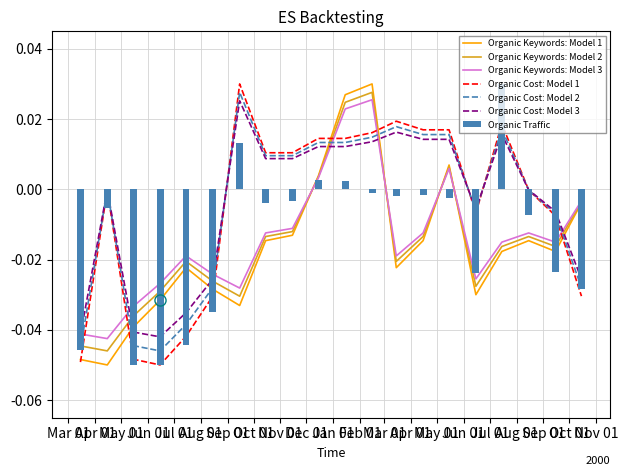

Reading left to right, what are all the values shown in this chart?

Organic Traffic: 20180315=-0.0	20180415=-0.0	20180515=-0.0	20180615=-0.1	20180715=-0.0	20180815=-0.0	20180915=0.0	20181015=-0.0	20181115=-0.0	20181215=0.0	20190115=0.0	20190215=-0.0	20190315=-0.0	20190415=-0.0	20190515=-0.0	20190615=-0.0	20190715=0.0	20190815=-0.0	20190915=-0.0	20191015=-0.0
Organic Keywords: 20180315=-0.0	20180415=-0.1	20180515=-0.0	20180615=-0.0	20180715=-0.0	20180815=-0.0	20180915=-0.0	20181015=-0.0	20181115=-0.0	20181215=0.0	20190115=0.0	20190215=0.0	20190315=-0.0	20190415=-0.0	20190515=0.0	20190615=-0.0	20190715=-0.0	20190815=-0.0	20190915=-0.0	20191015=-0.0
Organic Cost: 20180315=-0.0	20180415=-0.0	20180515=-0.0	20180615=-0.1	20180715=-0.0	20180815=-0.0	20180915=0.0	20181015=0.0	20181115=0.0	20181215=0.0	20190115=0.0	20190215=0.0	20190315=0.0	20190415=0.0	20190515=0.0	20190615=-0.0	20190715=0.0	20190815=-0.0	20190915=-0.0	20191015=-0.0